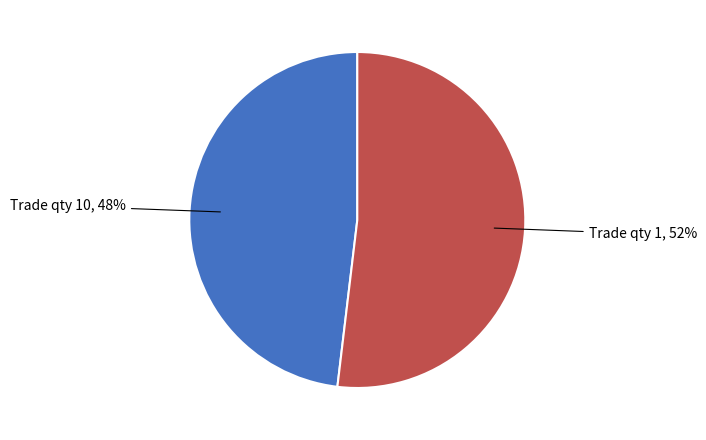

Is there a majority slice in this chart?

Yes